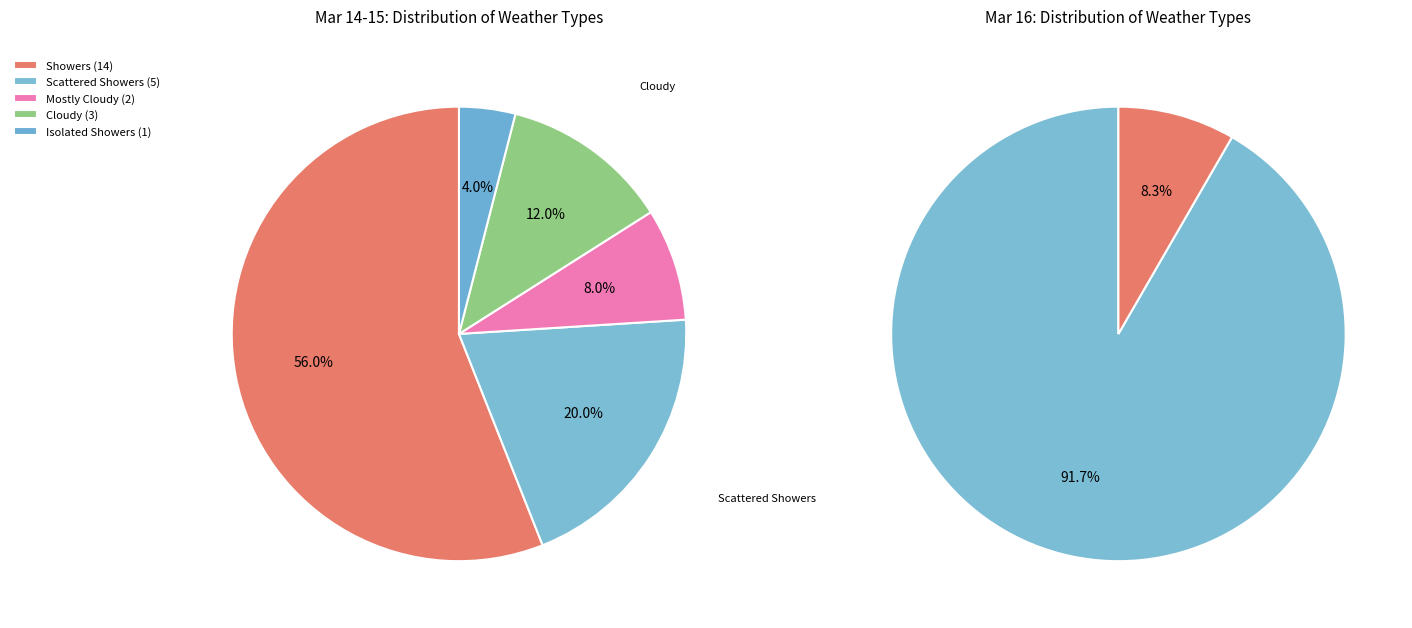

Is Isolated Showers the majority of the pie?

No